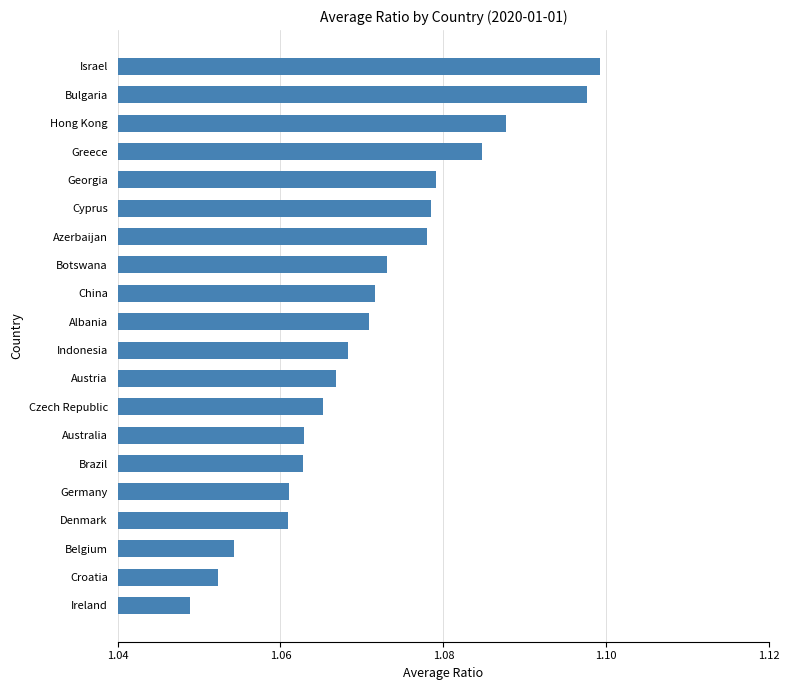

Which has a higher value, Denmark or Indonesia?

Indonesia